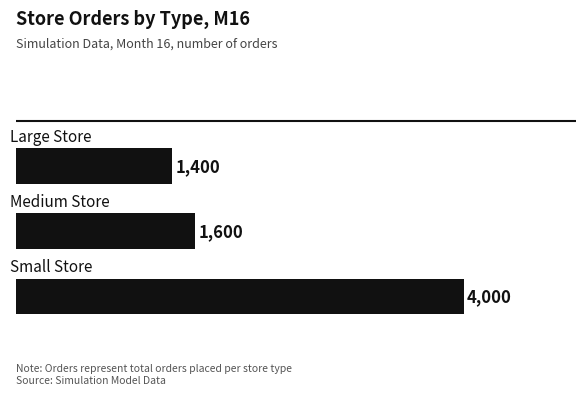

Are the bars grouped side by side (vs. stacked)?

No